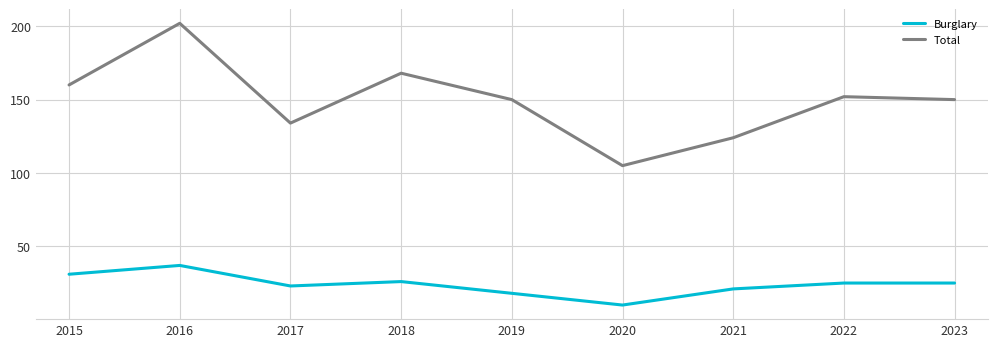

What value does the Burglary series have at 2020, to the nearest 10?

10